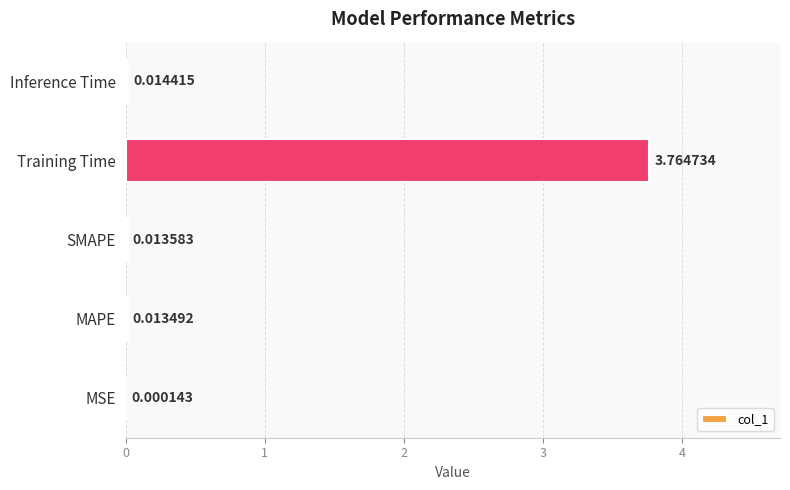

Between SMAPE and MAPE, which is larger?

SMAPE